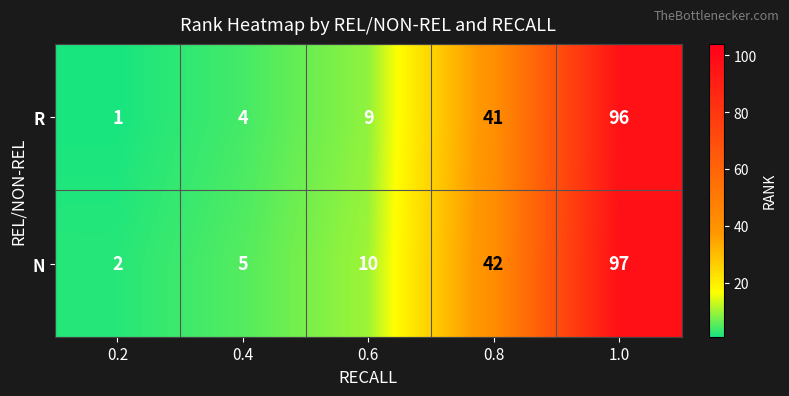

Reading right to left, transcribe all the data shown in this chart.

R: 96	41	9	4	1
N: 97	42	10	5	2